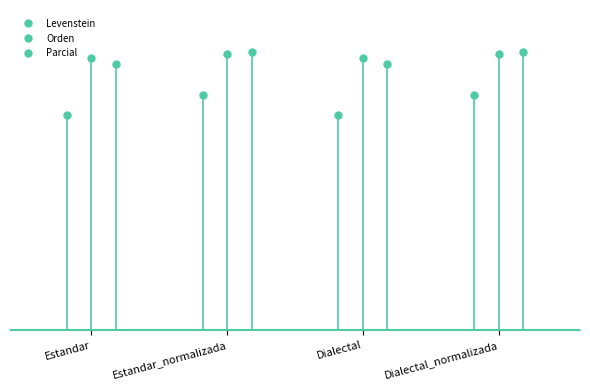

Reading right to left, list all the values displayed in this chart.

Levenstein: 69.4	63.3	69.4	63.3
Orden: 81.3	80.1	81.3	80.1
Parcial: 82.1	78.3	82.1	78.3